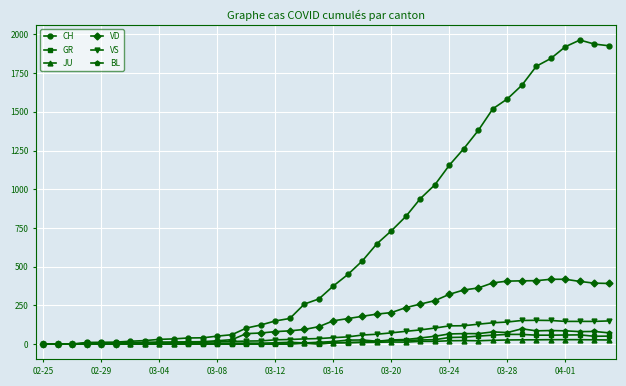

Which series has the largest total across all categories?

CH